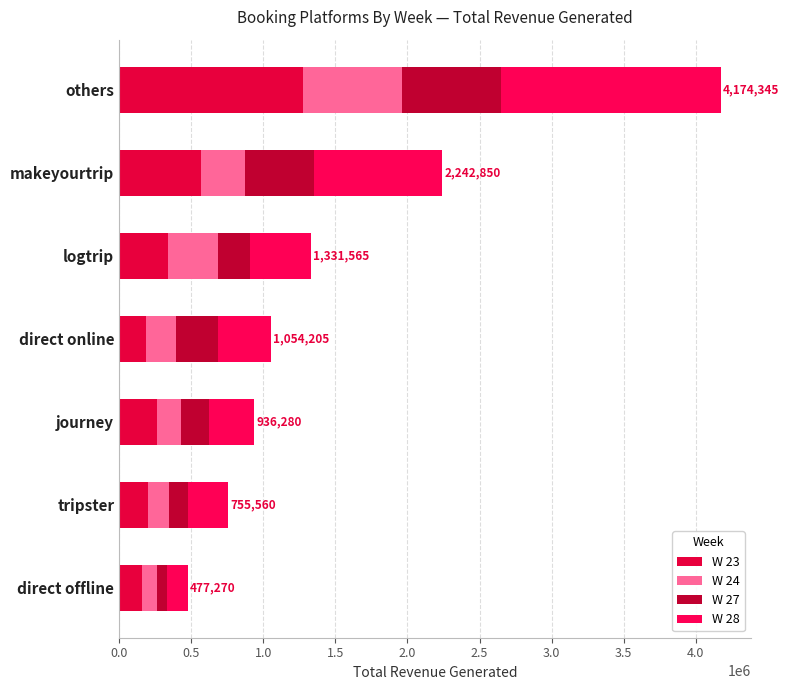

Which series has the largest total across all categories?

W 28